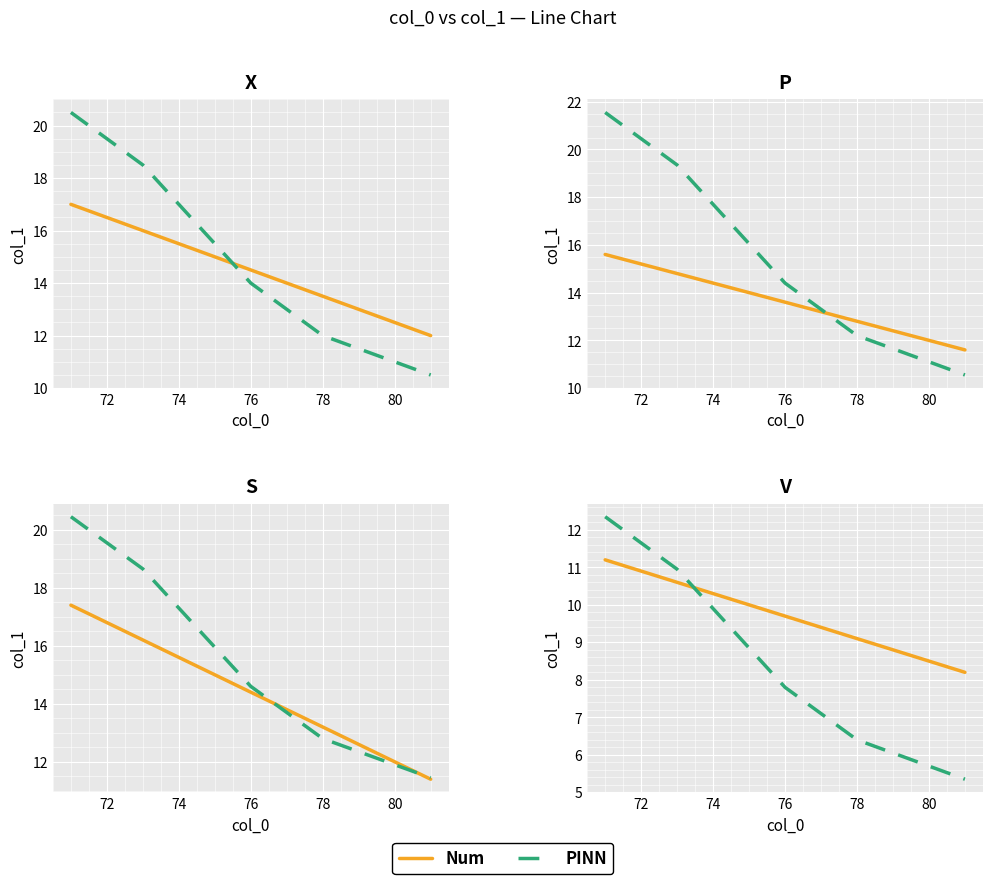

At how many categories does at least one series exceed 9?

8